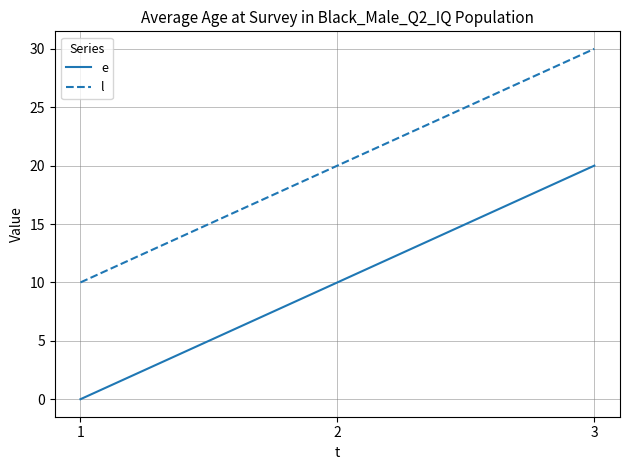

List the series in order of their peak value, lowest first.

e, l